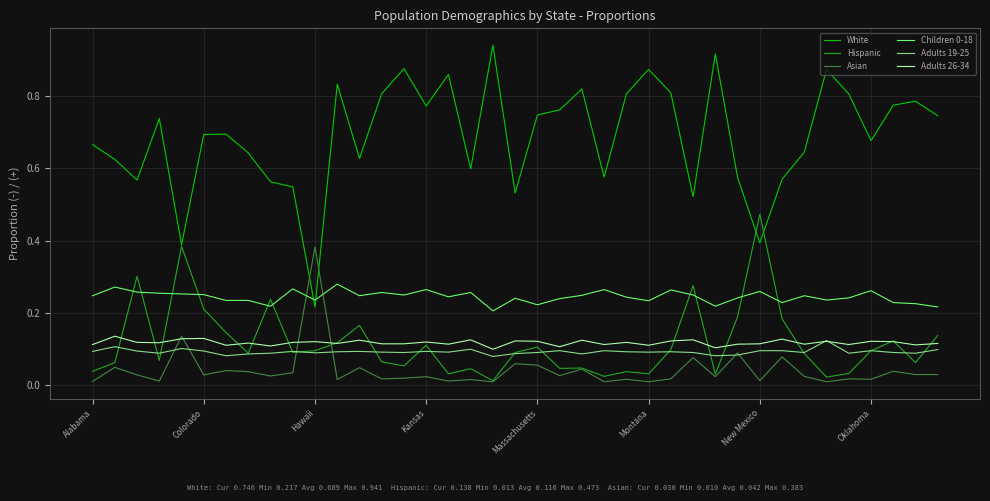

Which series has the largest range (max minus min)?

White